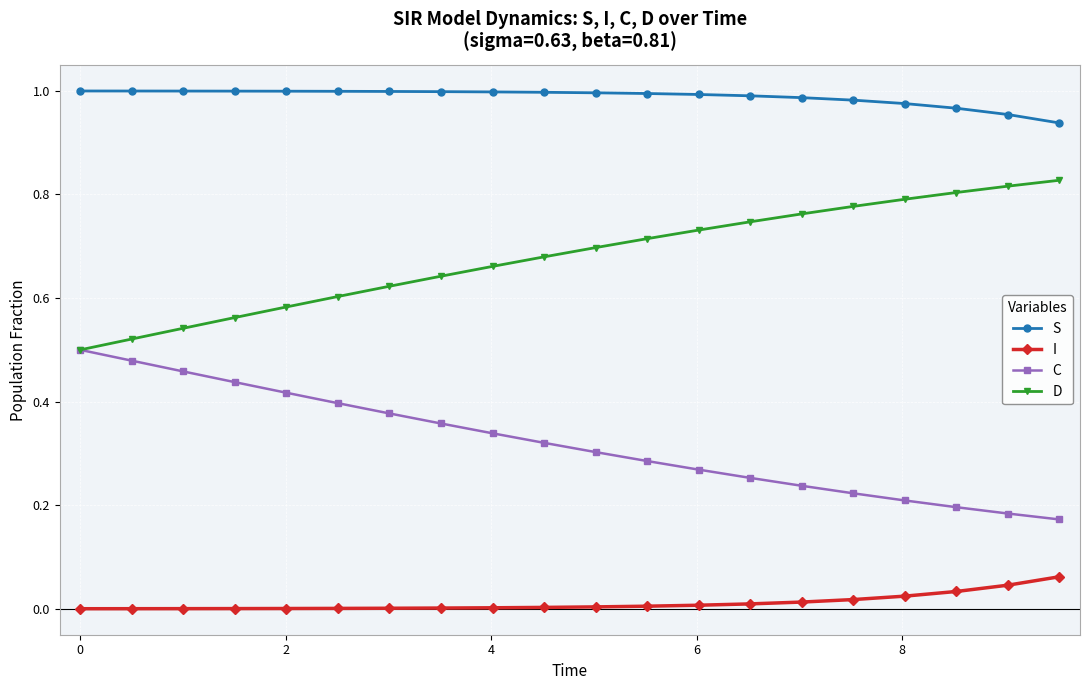

Which series has the largest total across all categories?

S